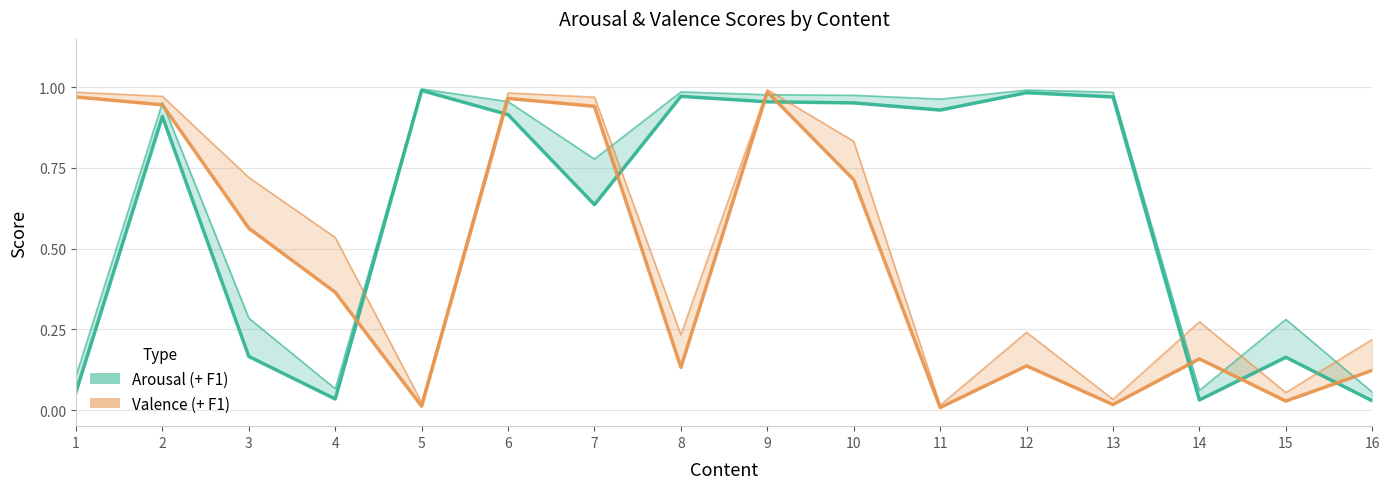

How many times do Valence and Arousal cross each other?

8